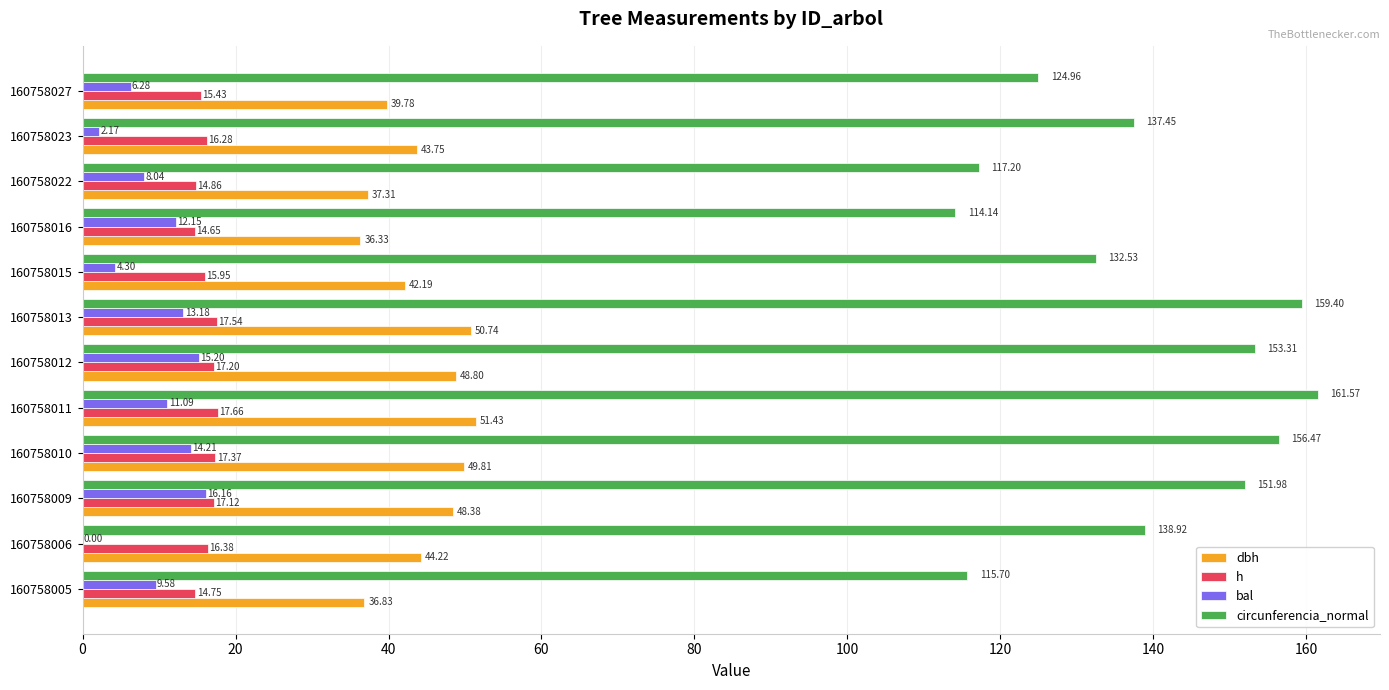

What is the total value across all series at 160758010?

237.9